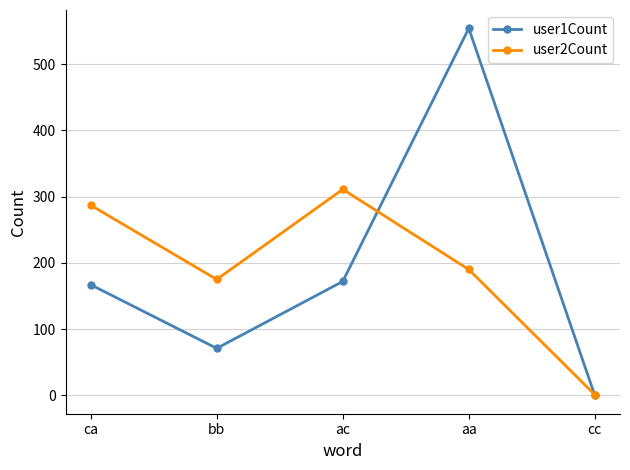

In user1Count, how many points are higher than both neighbors (excluding endpoints)?

1